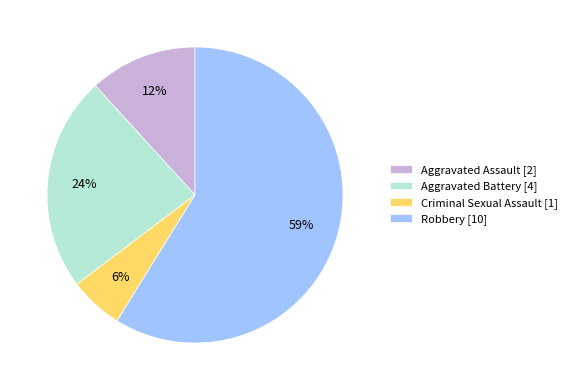

Count the number of slices in the pie.

4